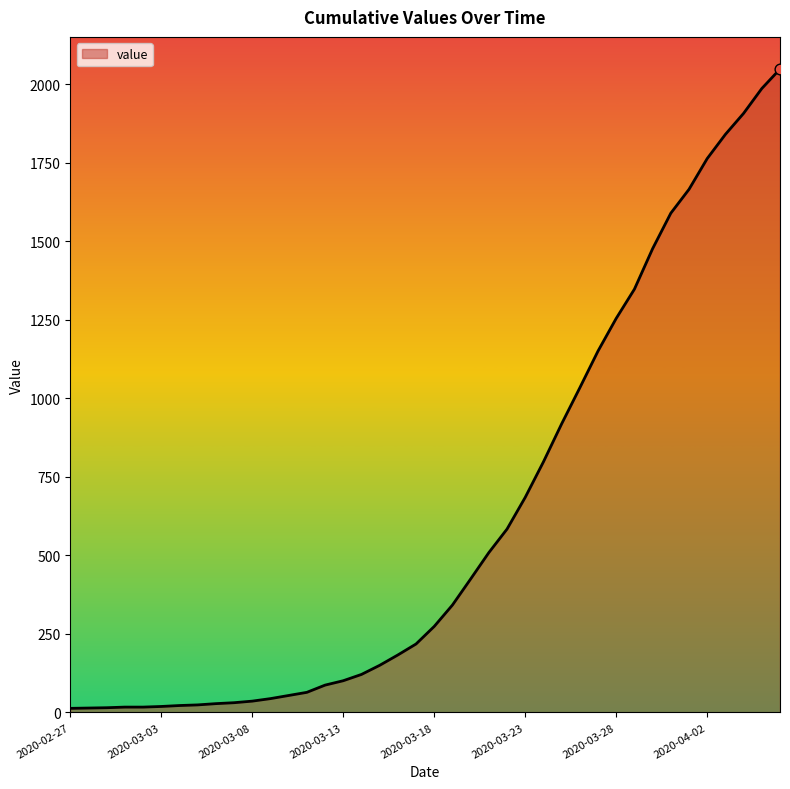

What is the maximum value shown in the chart?

2049